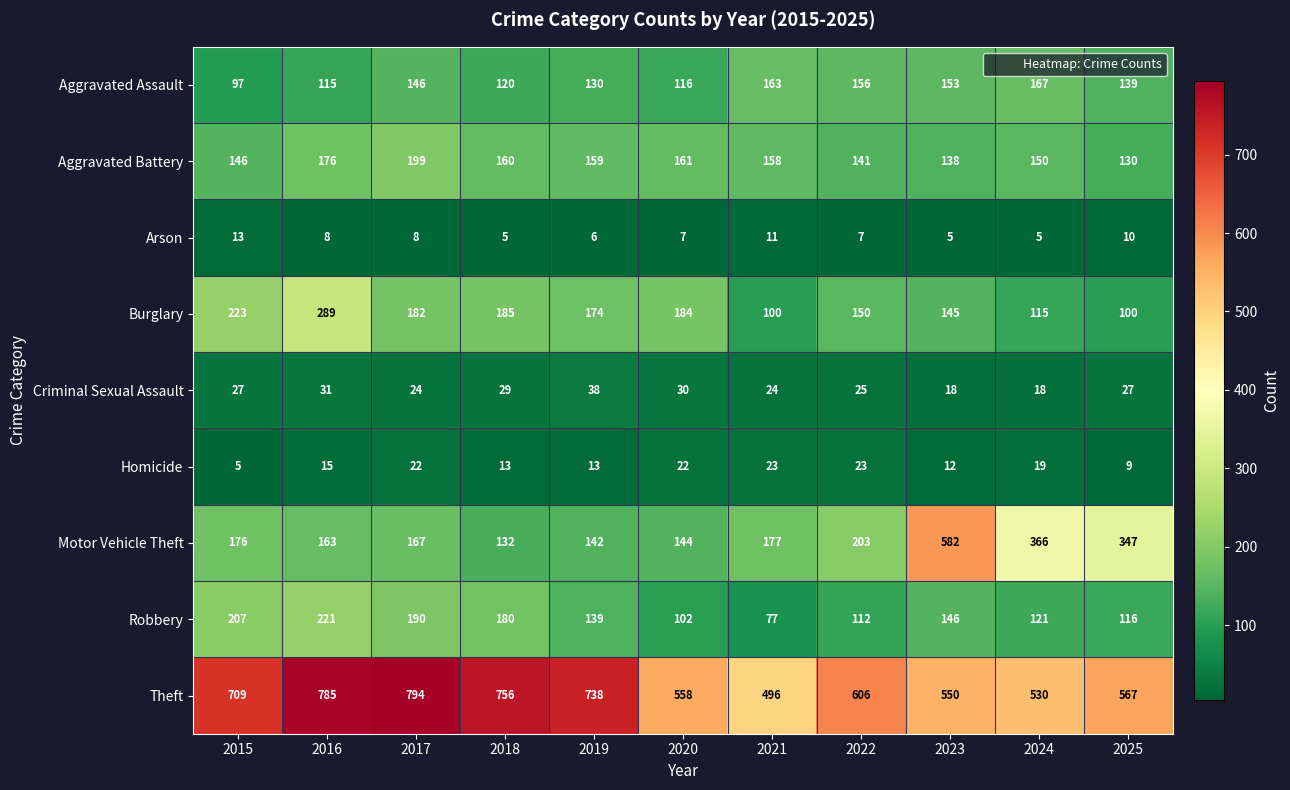

List the series in order of their peak value, highest first.

Theft, Motor Vehicle Theft, Burglary, Robbery, Aggravated Battery, Aggravated Assault, Criminal Sexual Assault, Homicide, Arson